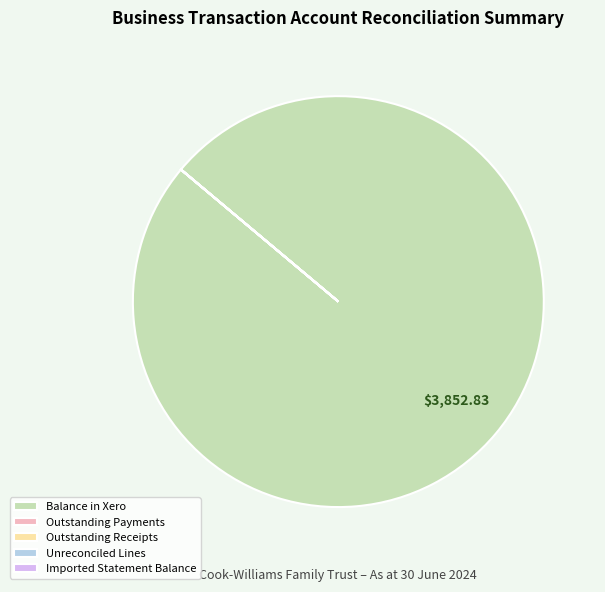

Is there any slice that represents more than half of the pie?

Yes